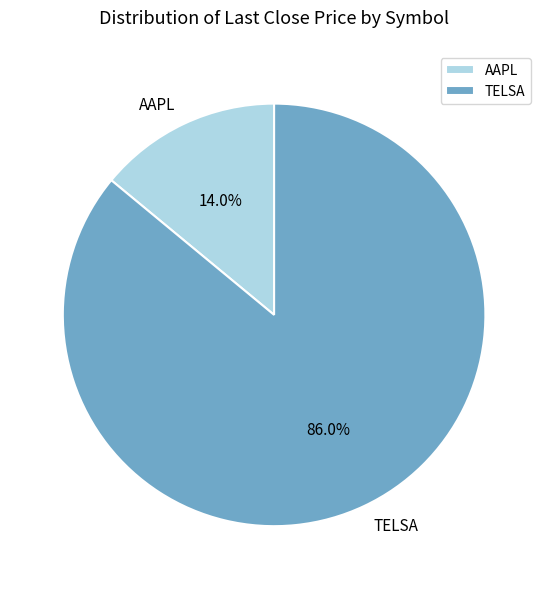

Rank the categories by value from highest to lowest.

TELSA, AAPL